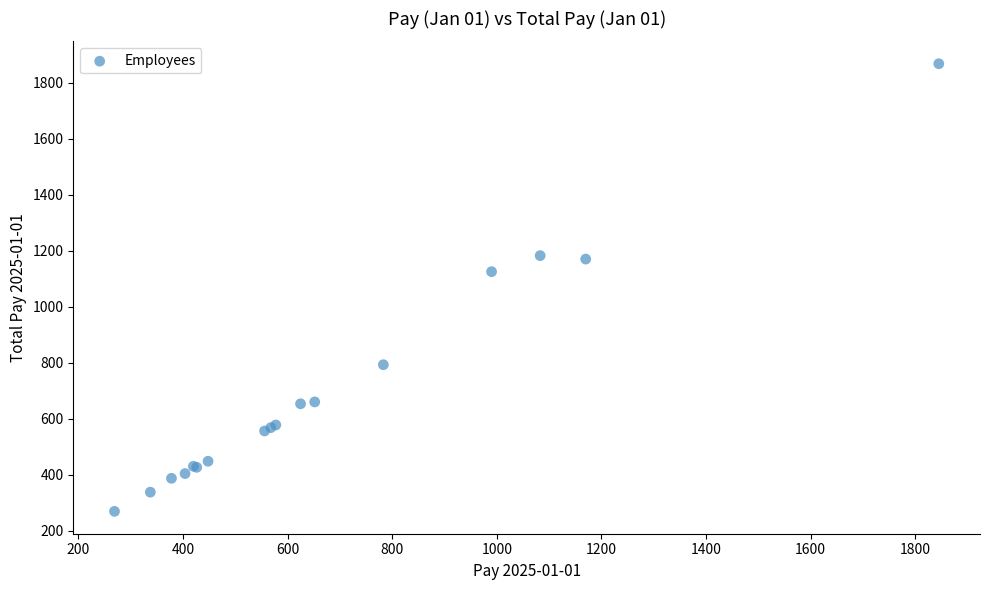

What Y value in the scatter plot is closest to 1068?

1125.0